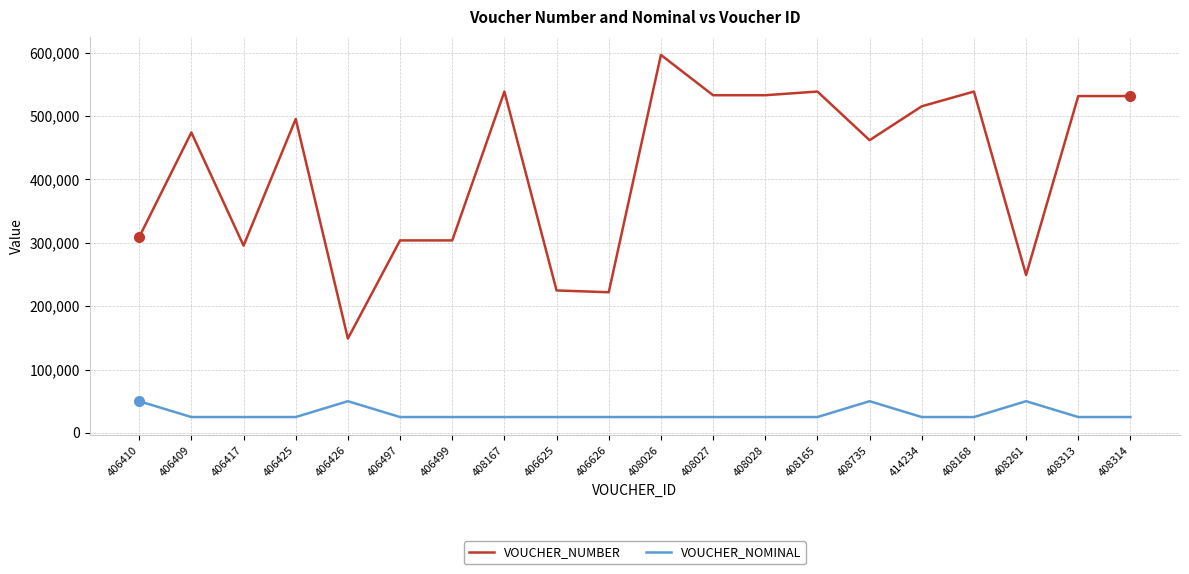

True or false: VOUCHER_NUMBER and VOUCHER_NOMINAL intersect in this chart.

False